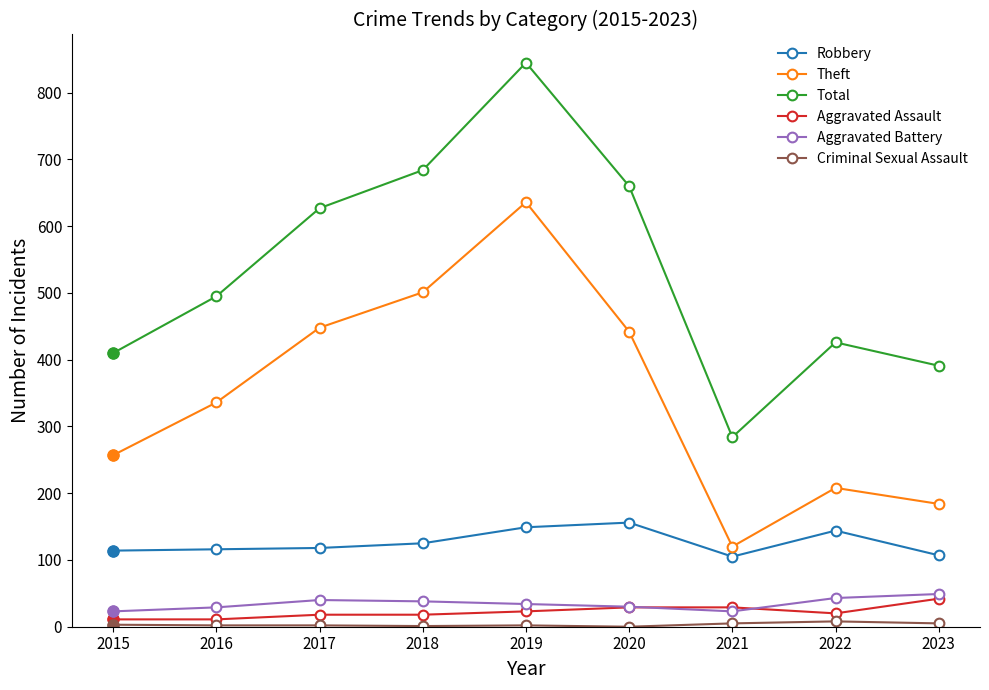

How many data points does each series have?

9